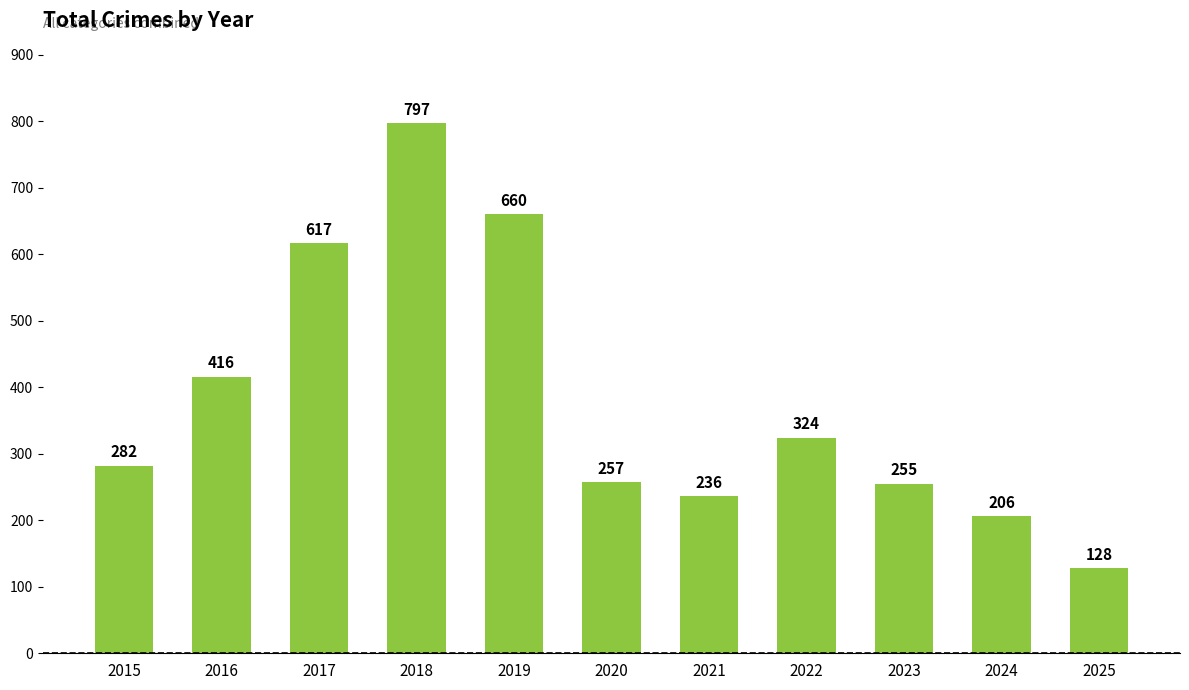

What is the sum of all values?

4178